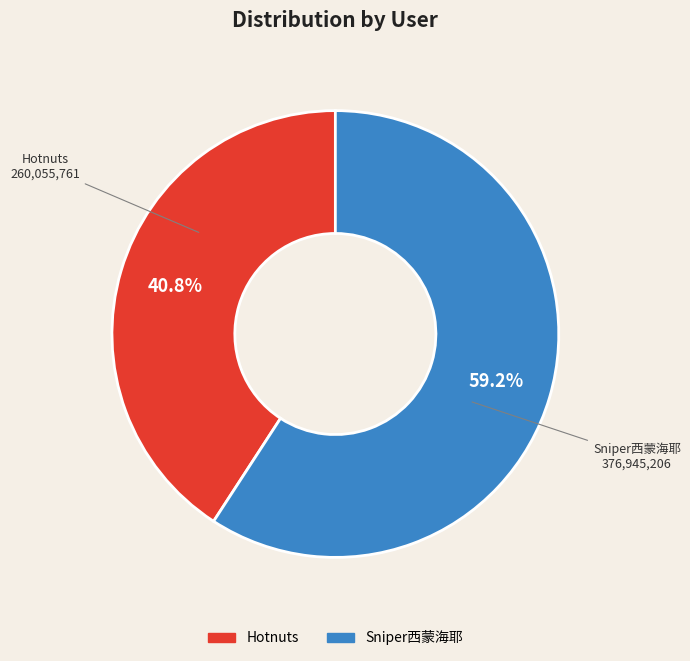

Which slice is the smallest?

Hotnuts